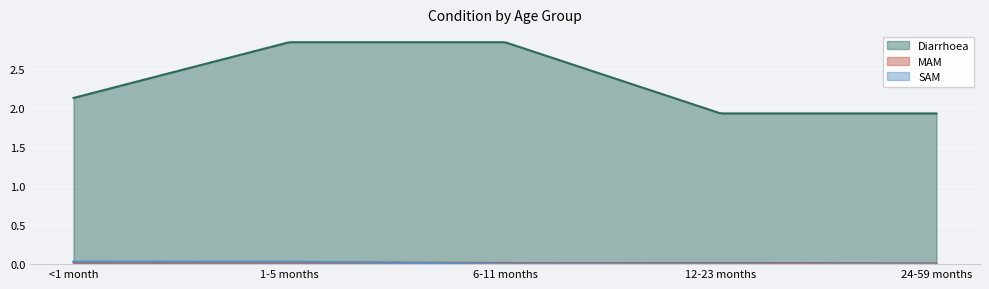

Which series has the largest total across all categories?

Diarrhoea